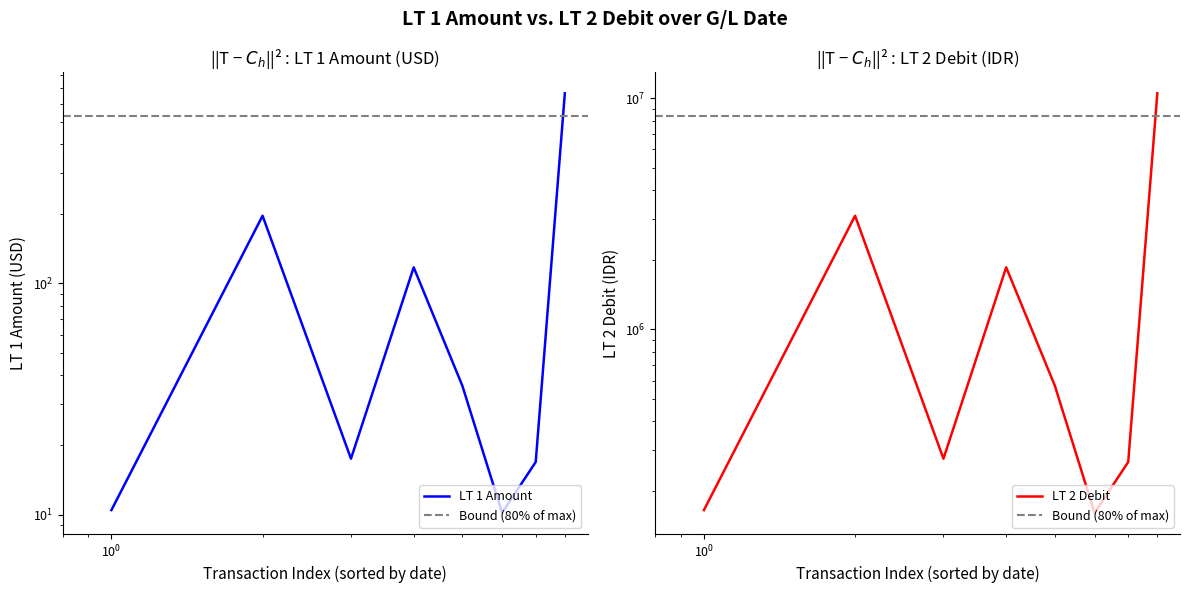

Reading left to right, transcribe all the data shown in this chart.

LT 1 Amount: 10.4	196.2	17.4	117.3	36.1	10.2	16.9	664.4
LT 2 Debit: 165094.0	3100000.0	275500.0	1854201.0	570000.0	160500.0	266600.0	10500000.0